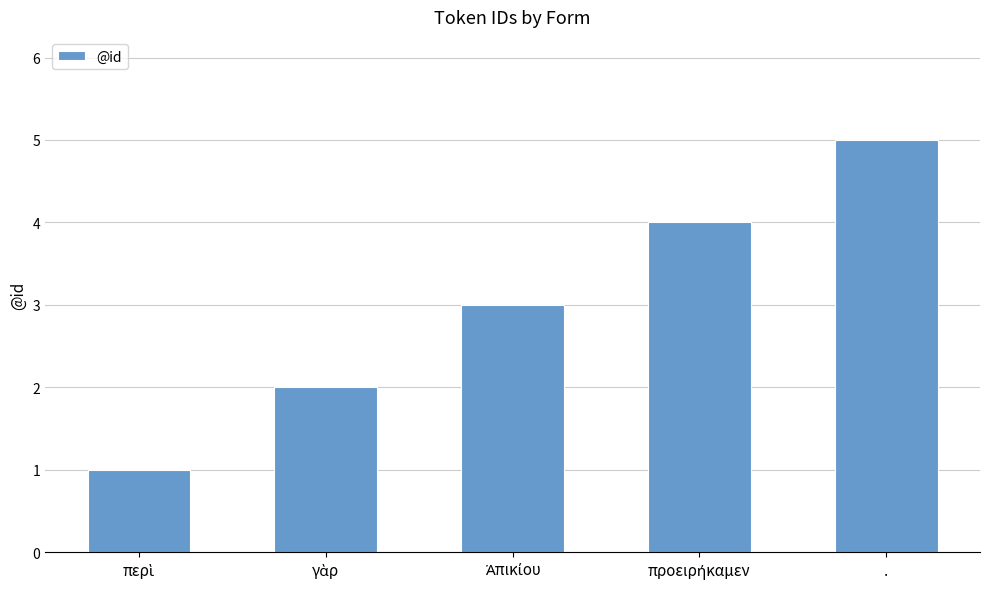

Which category has the highest value across all series?

.